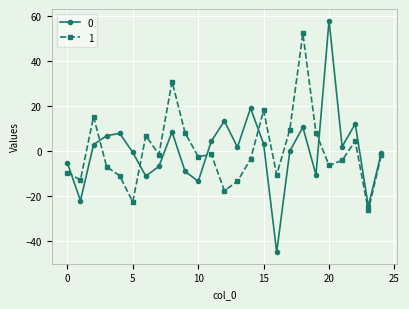

What is the minimum value shown in the chart?

-45.0